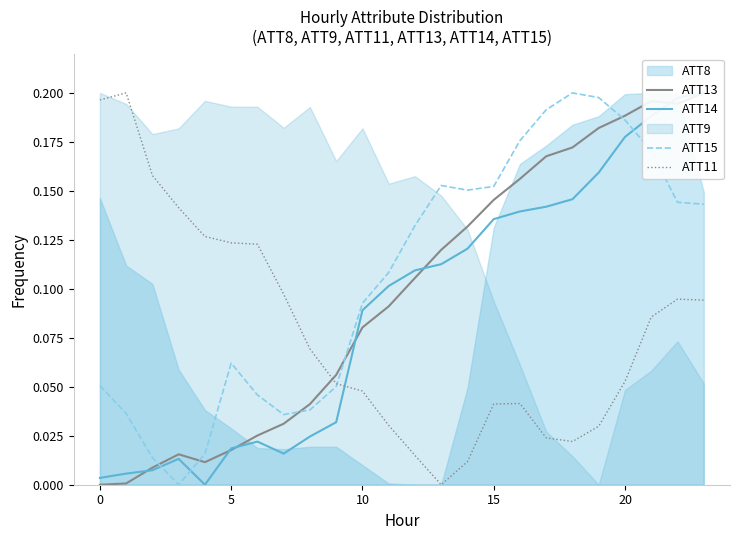

How many lines are shown in the chart?

4